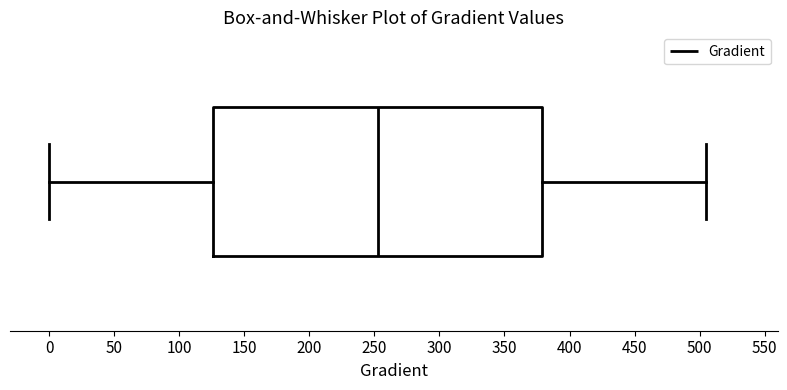

Where is the right edge of the box on the x-axis? The values are not printed on the chart, so give them approximately, as read against the axis.

380